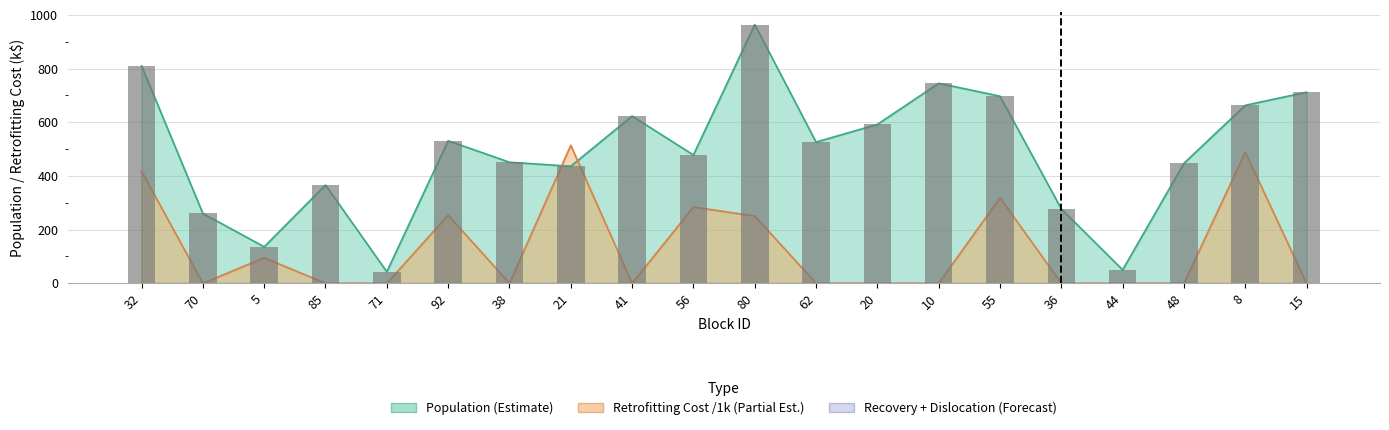

At which category does the chart reach its minimum across all series?

71